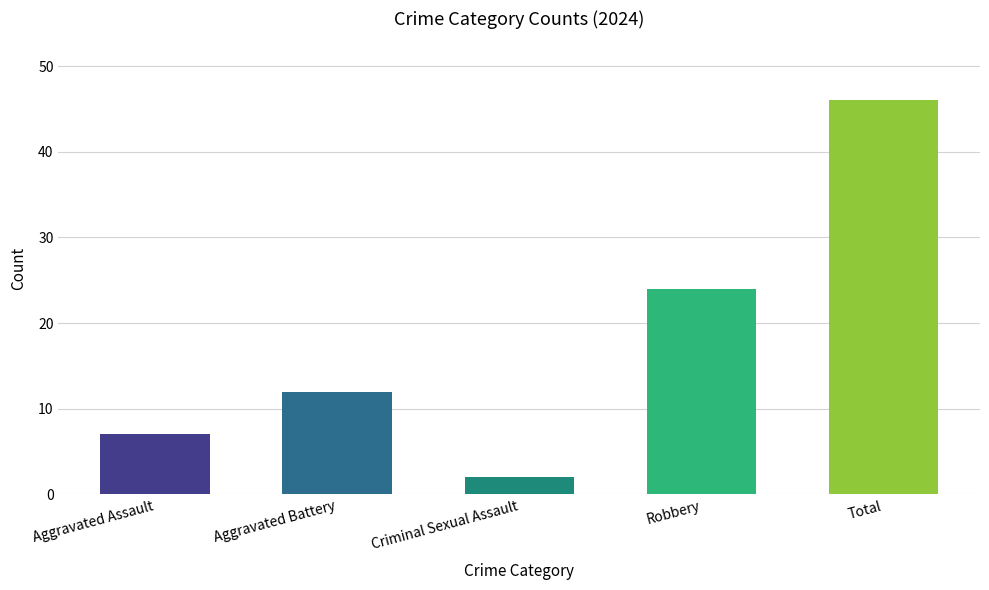

What is the difference between the second highest and minimum values?

22